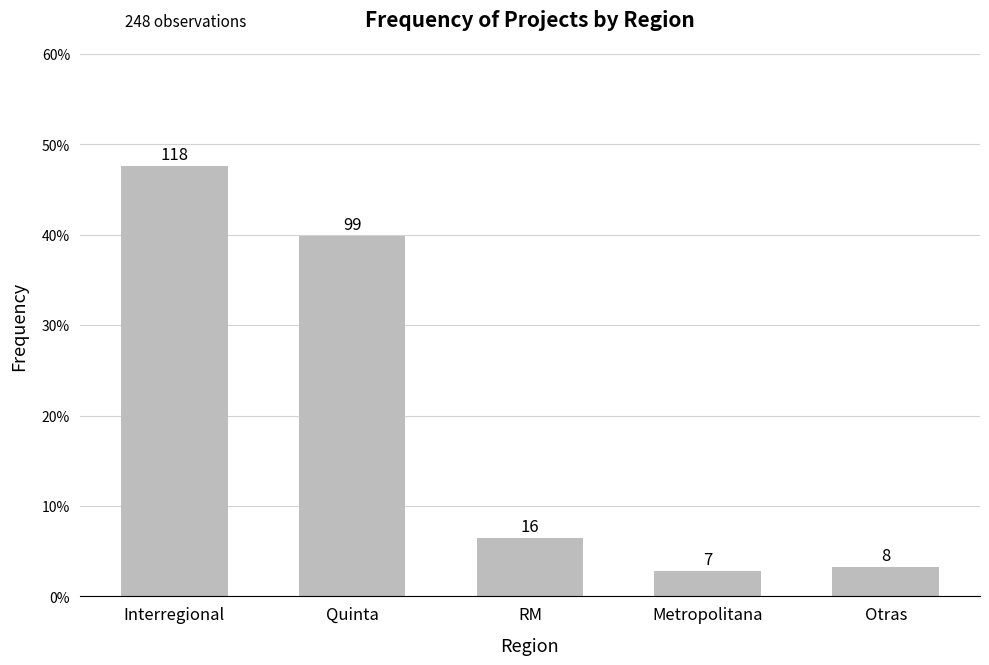

At which label is the value closest to 0?

Metropolitana